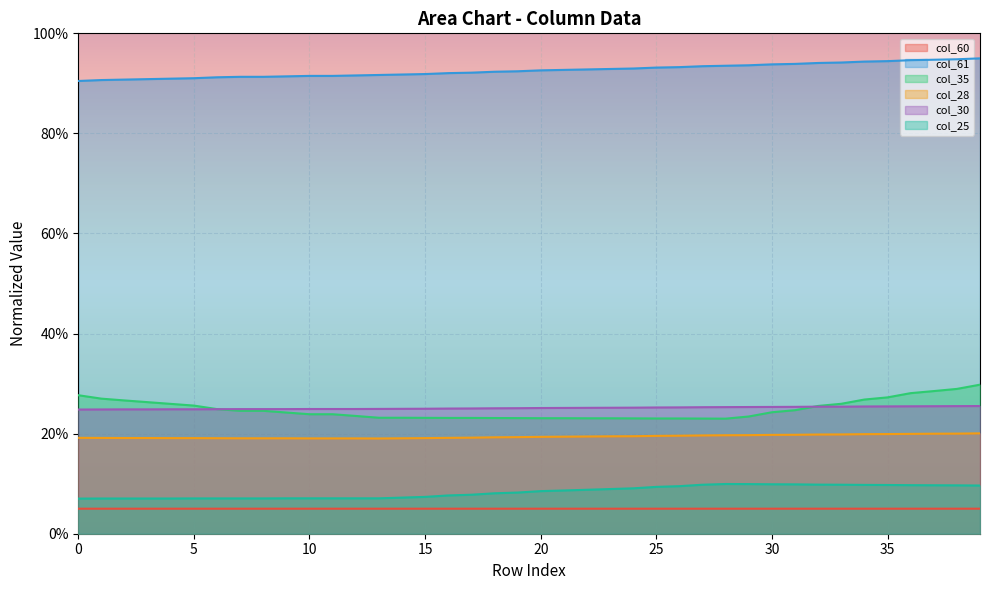

What is the lowest value of the col_28 series?

19.0